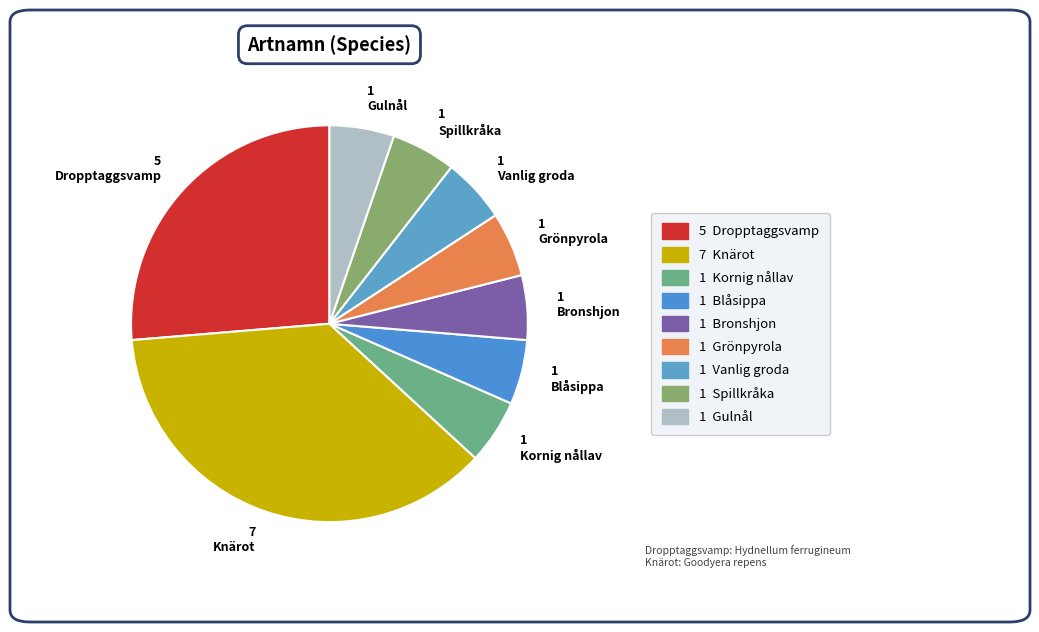

Which category has the biggest portion of the pie?

7 Knärot